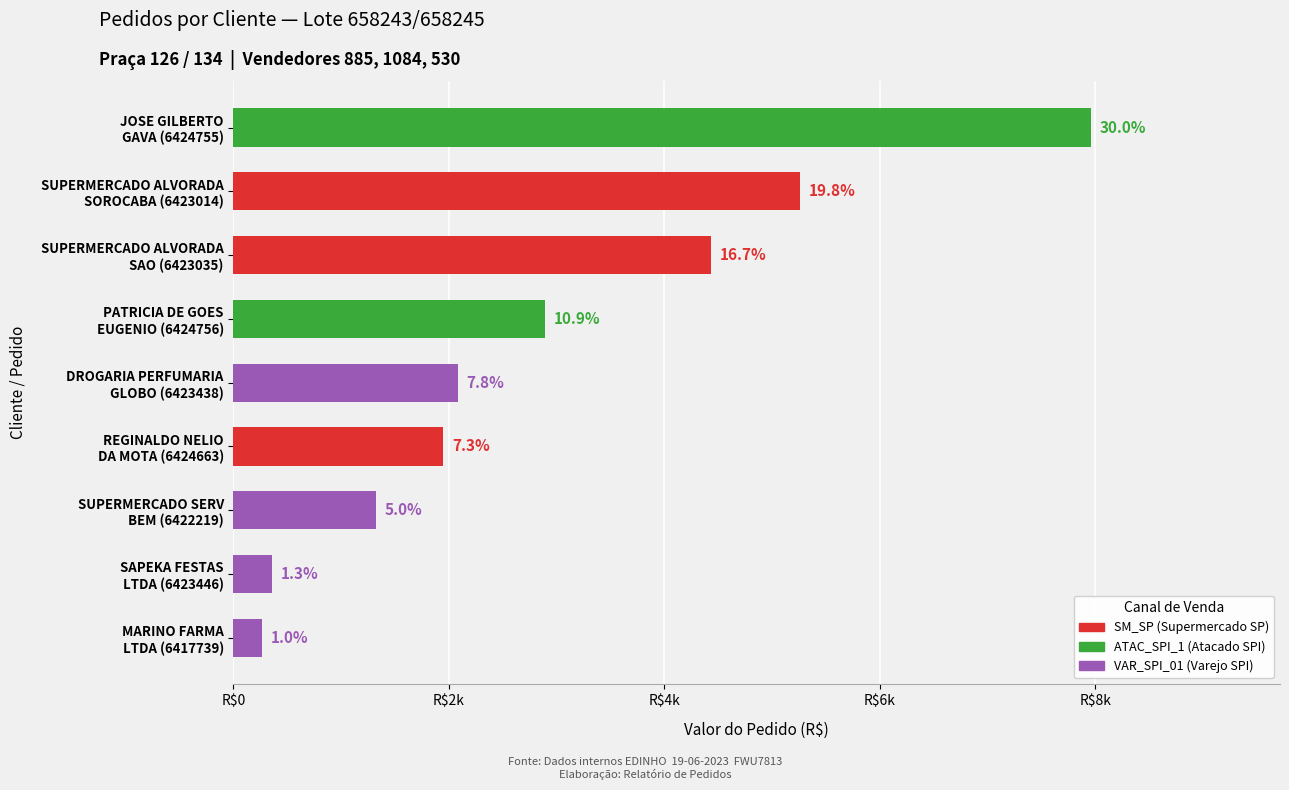

What is the ratio of the value at REGINALDO NELIO
DA MOTA (6424663) to the value at SAPEKA FESTAS
LTDA (6423446)?

5.4